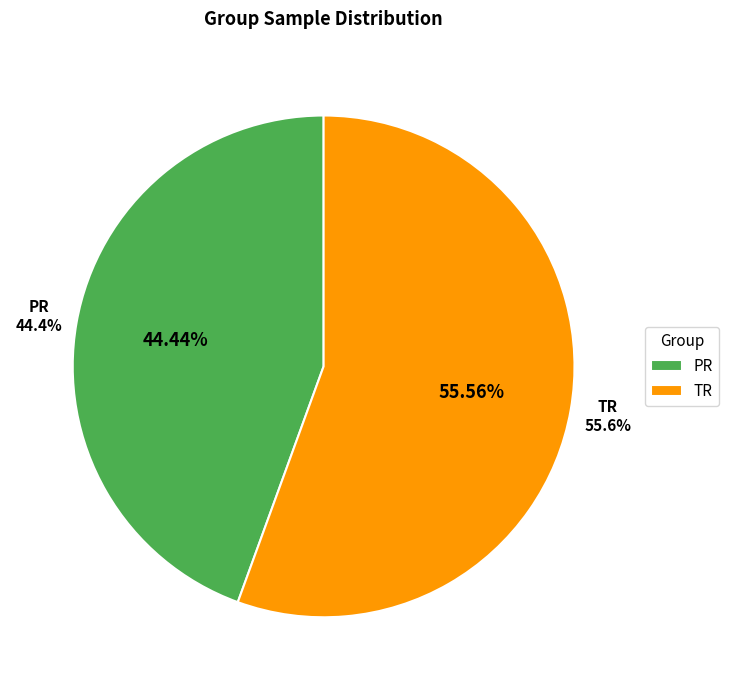

How many segments does this pie chart have?

2